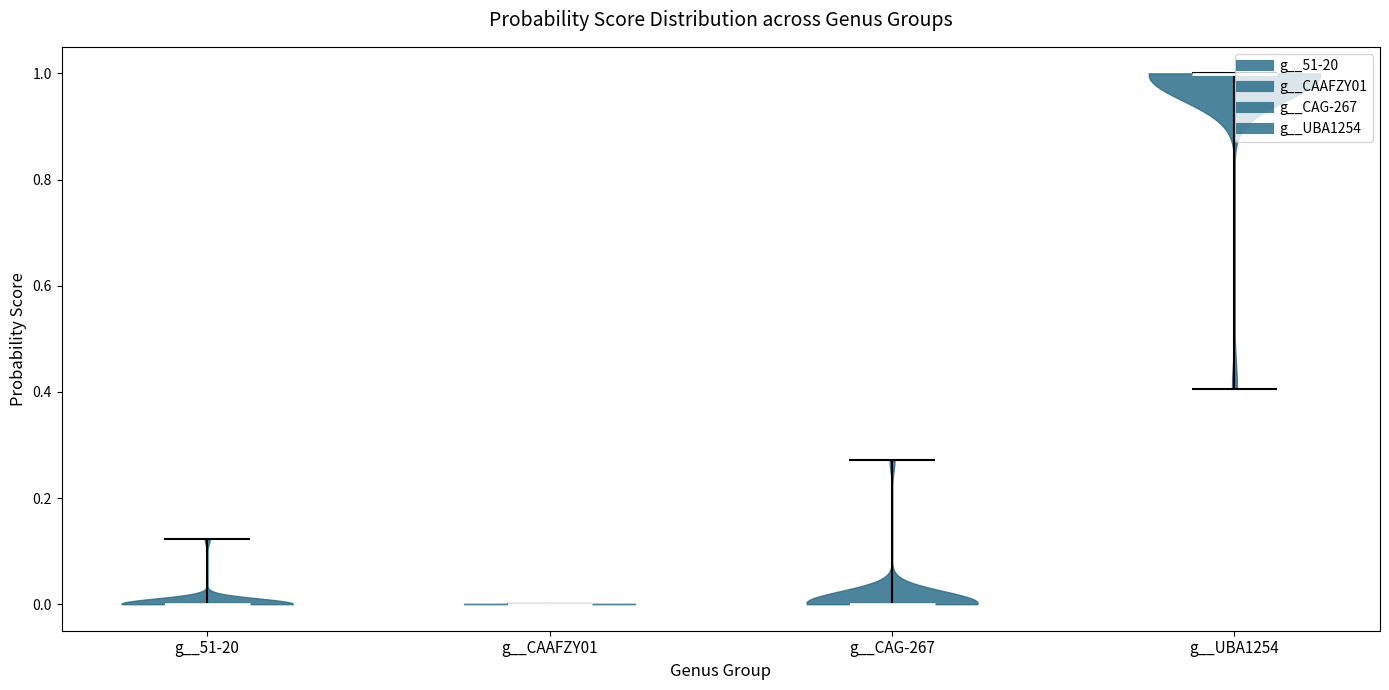

Reading left to right, read every violin against the y-axis: where its median line is, and the lowest and highest points it reaches. The values are not printed on the chart, so give them approximately, as read against the axis.

g__51-20: median line 0.00, lowest point 0.00, highest point 0.12
g__CAAFZY01: median line 0.00, lowest point 0.00, highest point 0.00
g__CAG-267: median line 0.00, lowest point 0.00, highest point 0.28
g__UBA1254: median line 1.00, lowest point 0.40, highest point 1.00